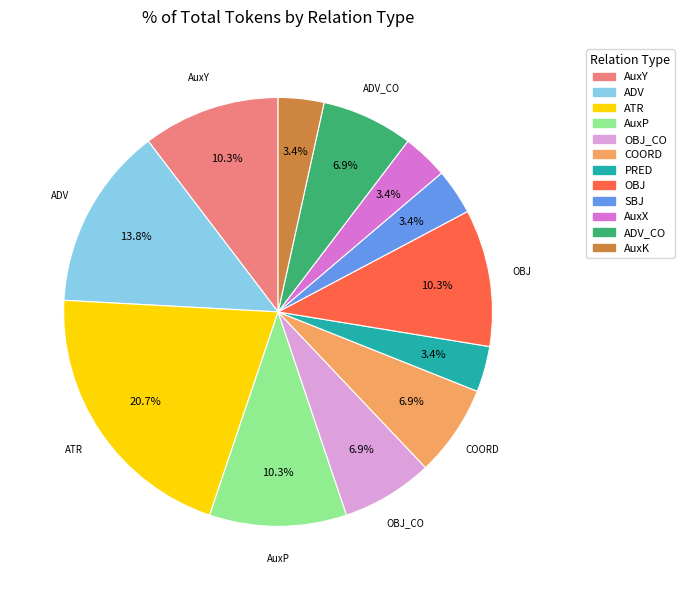

To the nearest percent, what is the difference between the largest and smallest slice percentages?

17%